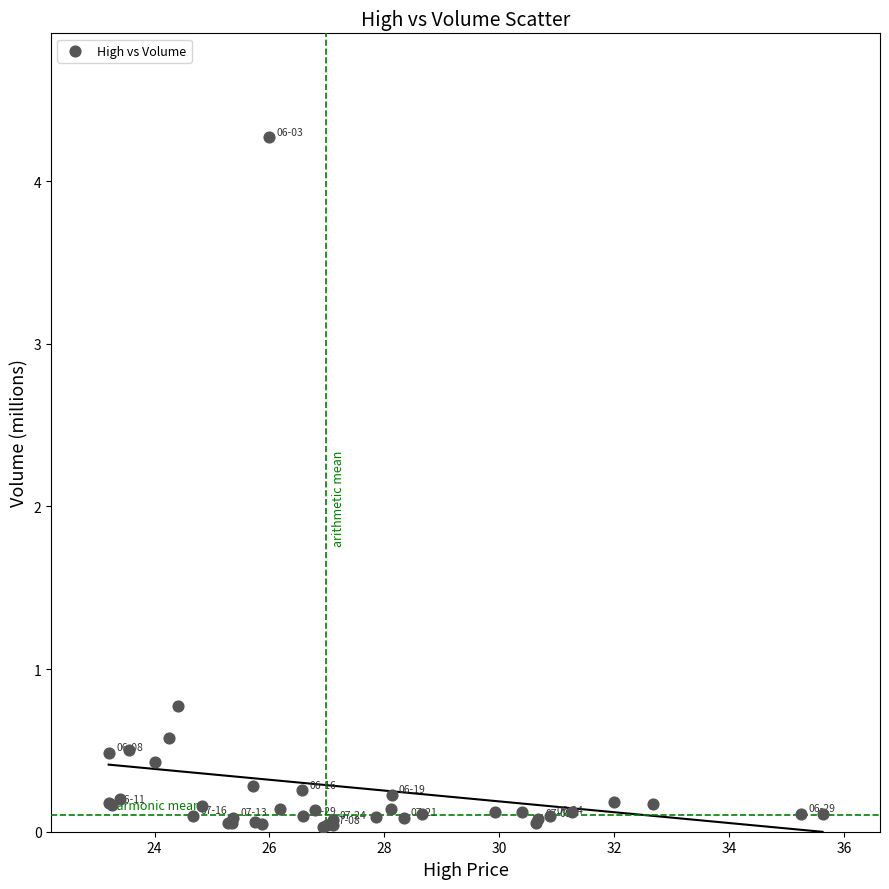

What Y value in the scatter plot is closest to 2?

0.8